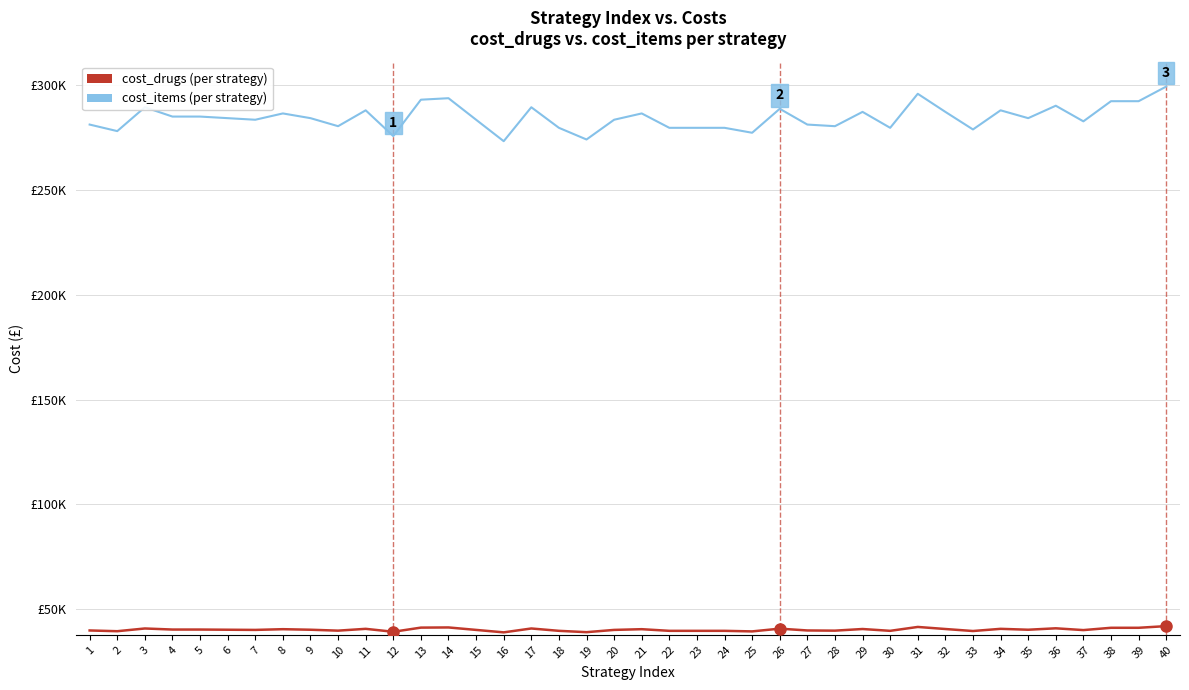

Is it true that cost_drugs equals 17952.1 at 18?

False